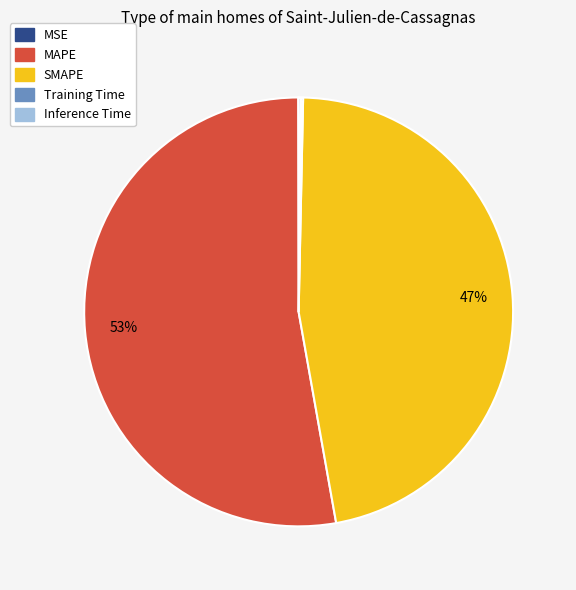

Is there any slice that represents more than half of the pie?

Yes